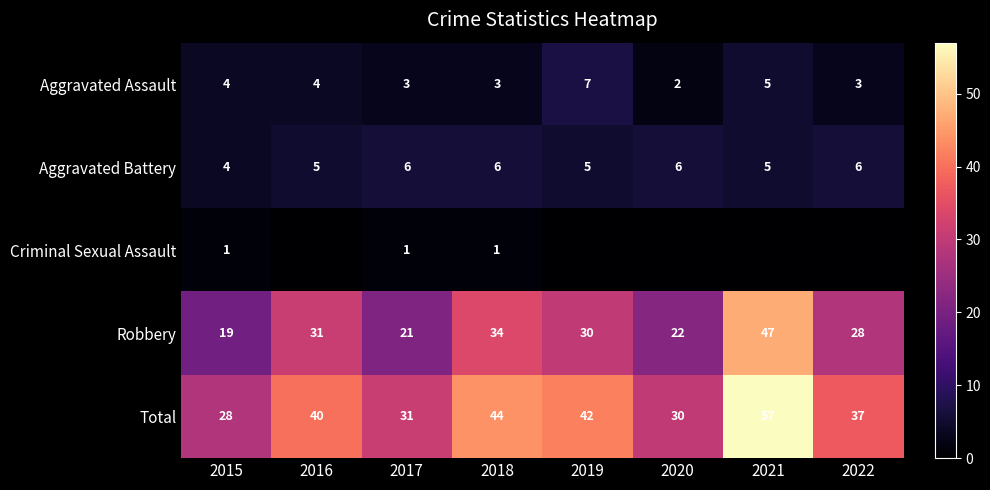

What is the difference between the second highest and second lowest values in the Robbery series?

13